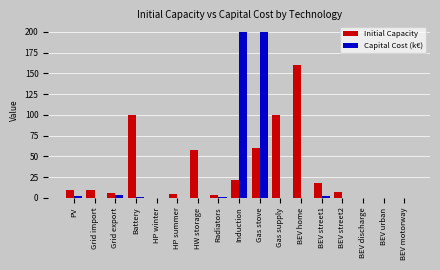

How many categories are shown in the chart?

17